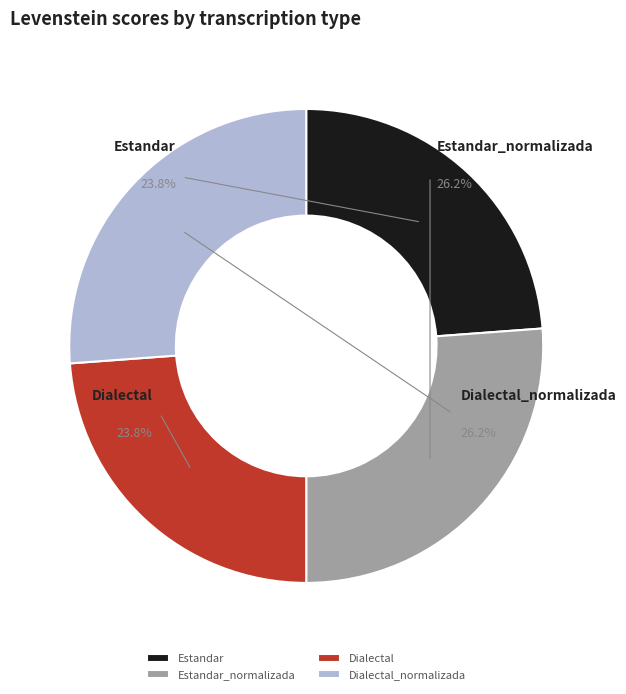

Does Estandar account for over 50% of the chart?

No